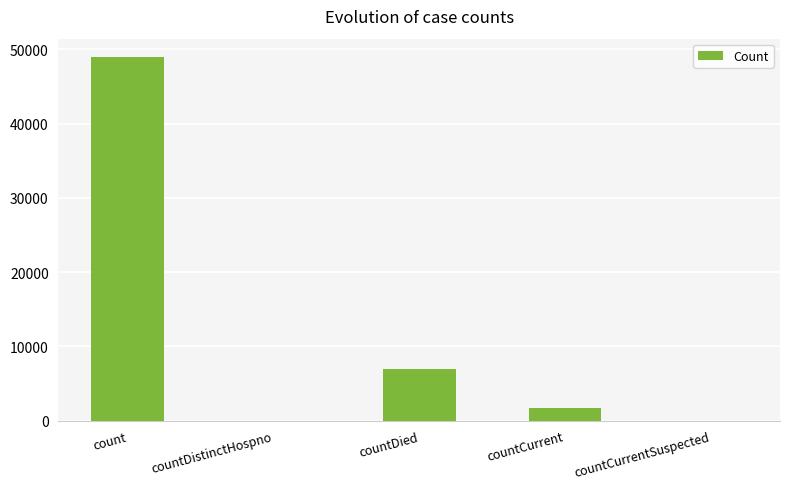

Are the bars horizontal?

No